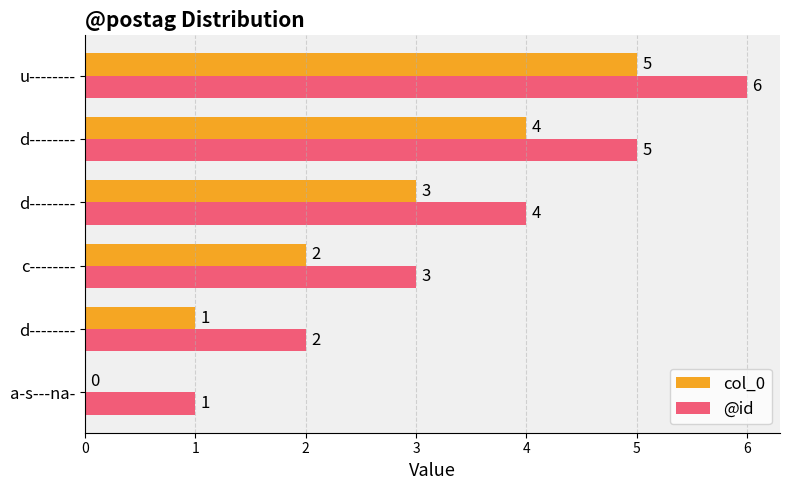

At how many categories does at least one series exceed 4?

2